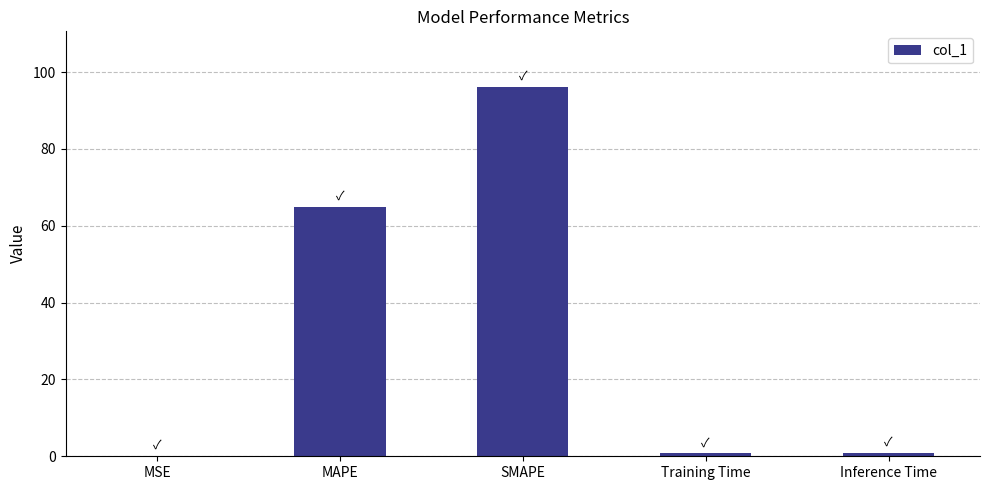

Between MSE and MAPE, which is larger?

MAPE